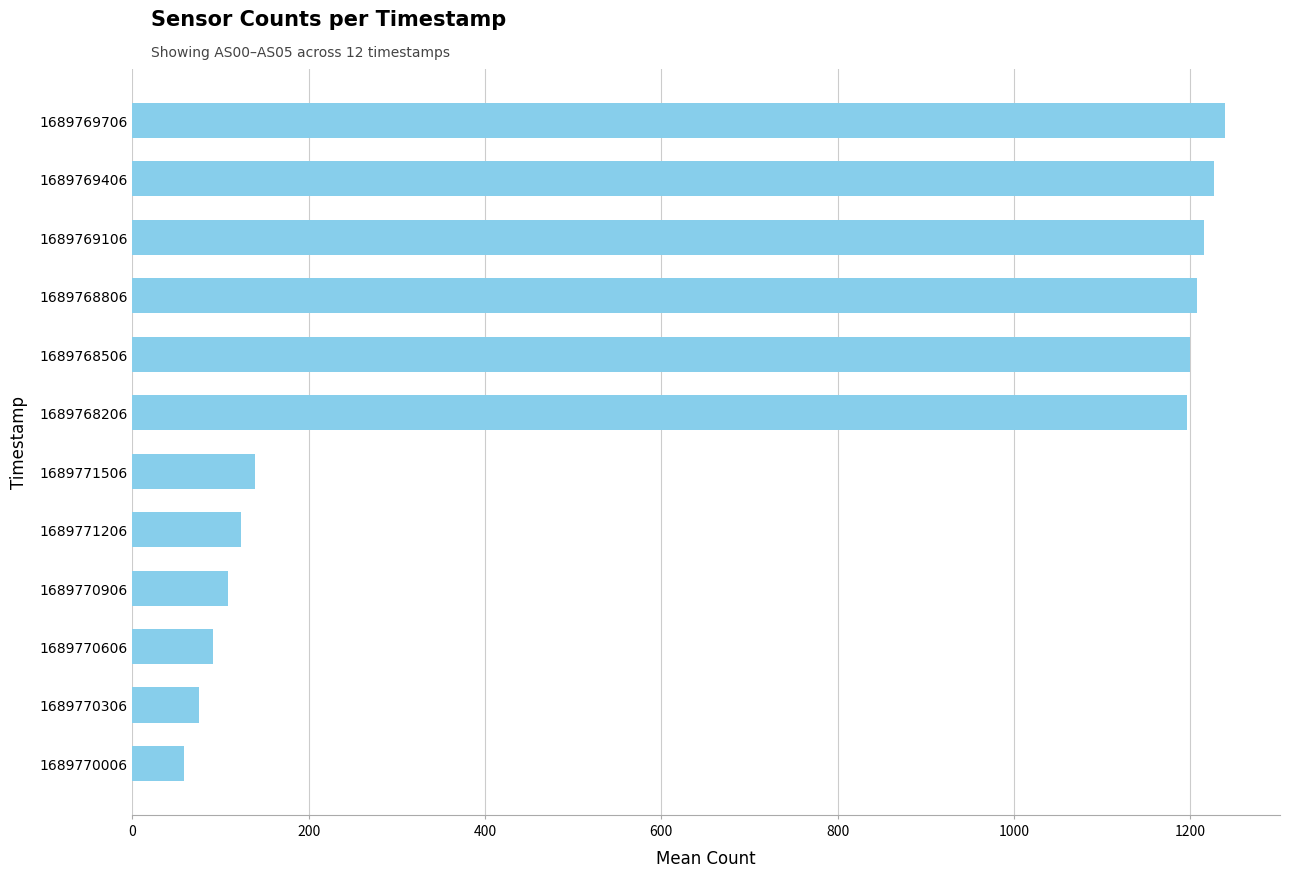

What is the change in value from 1689770606 to 1689768506?

+1109